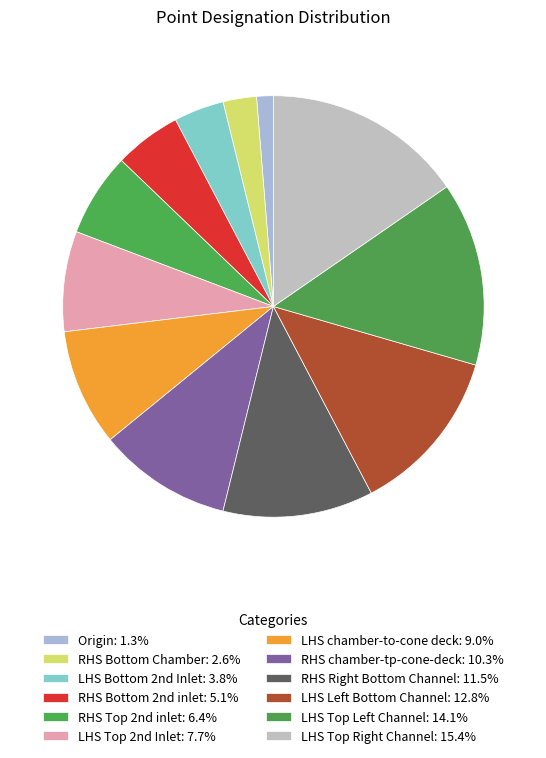

To the nearest percent, what is the difference between the Origin and RHS chamber-tp-cone-deck slice percentages?

9%